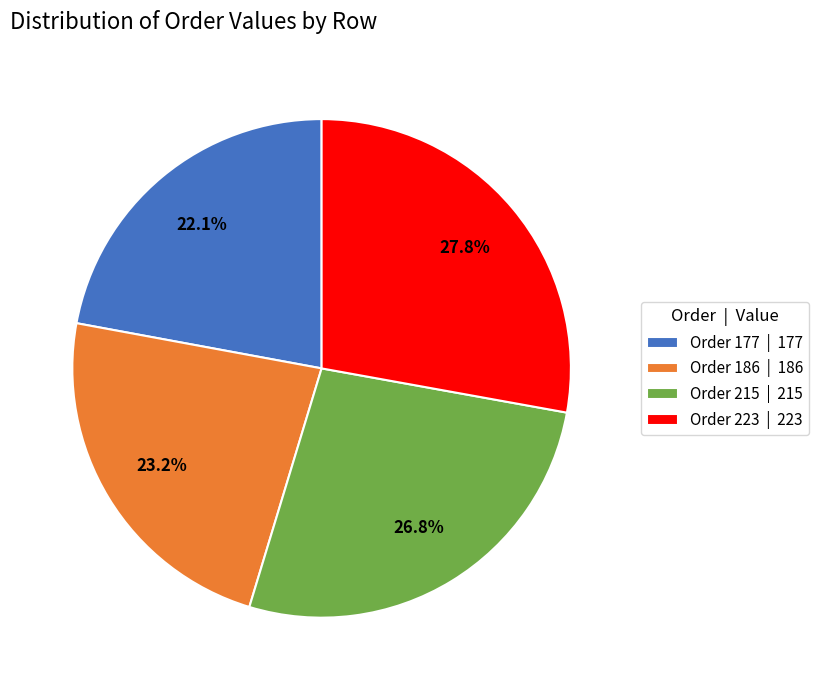

Combined, what portion of the pie is Order 223 | 223 and Order 215 | 215?

54.7%